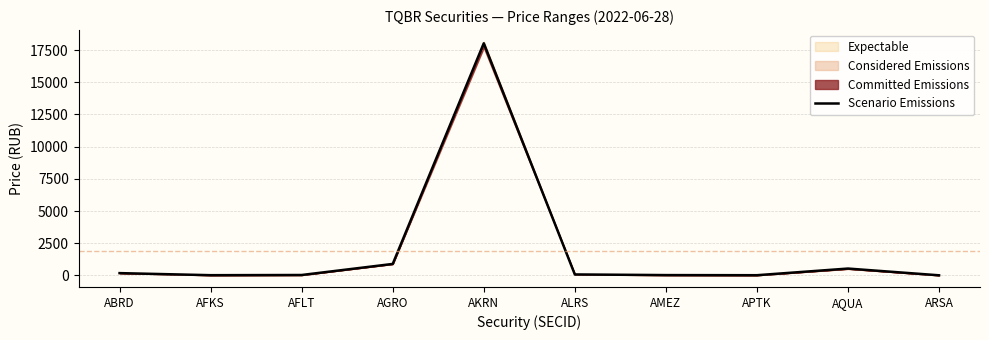

Reading right to left, what are all the values shown in this chart?

ARSA=5.5	AQUA=529.5	APTK=12.6	AMEZ=21.7	ALRS=72.6	AKRN=18030.0	AGRO=888.0	AFLT=28.8	AFKS=14.6	ABRD=175.0